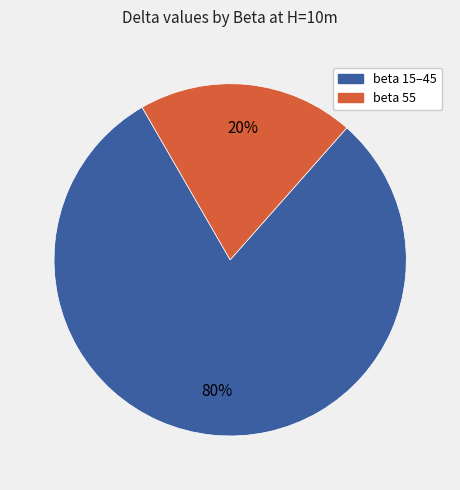

To the nearest percent, what is the difference between the largest and smallest slice percentages?

60%